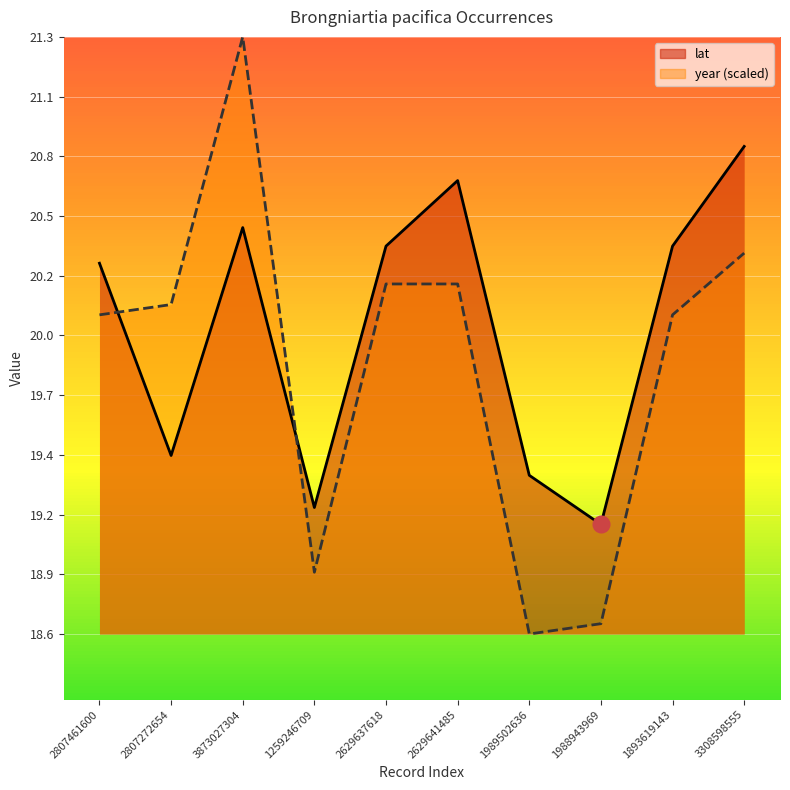

What are all the series names shown in the legend?

lat, year